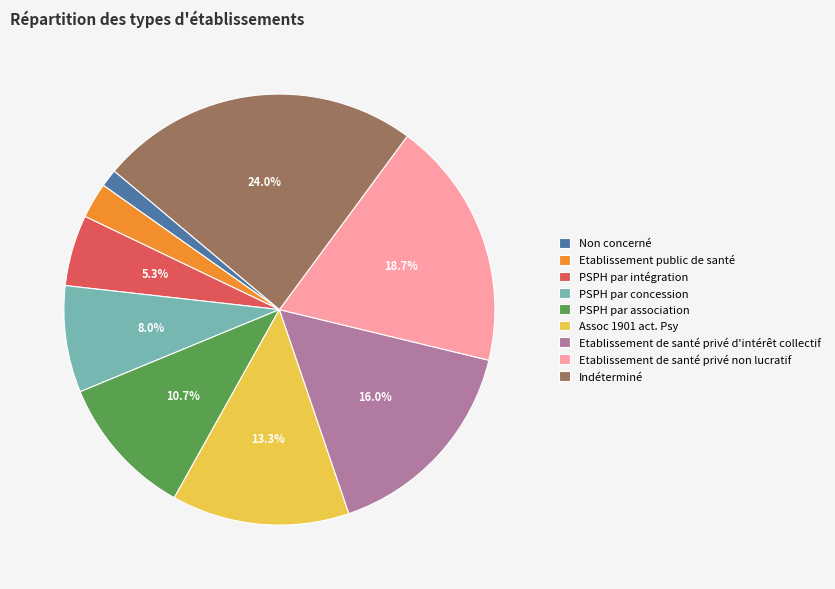

Is there any slice that represents more than half of the pie?

No